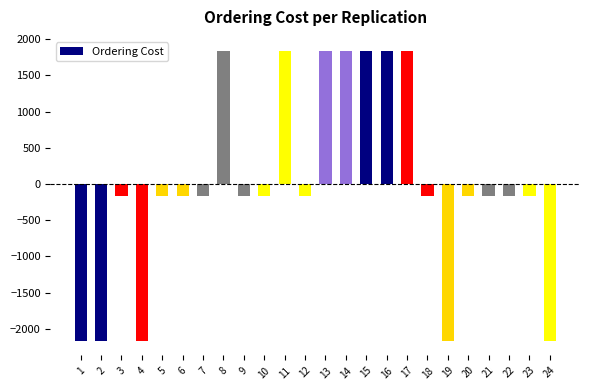

The chart shows a value of 1833.3 at 13. True or false?

True